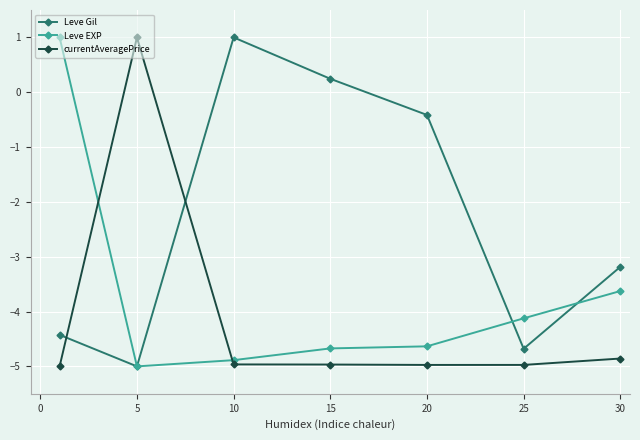

Does the chart display data point markers on the line(s)?

Yes